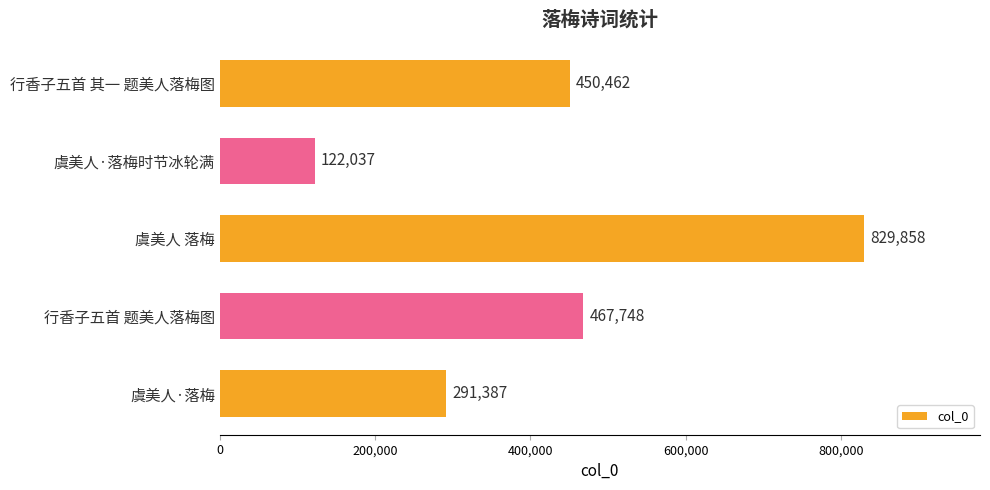

At which category does the chart reach its minimum across all series?

虞美人·落梅时节冰轮满